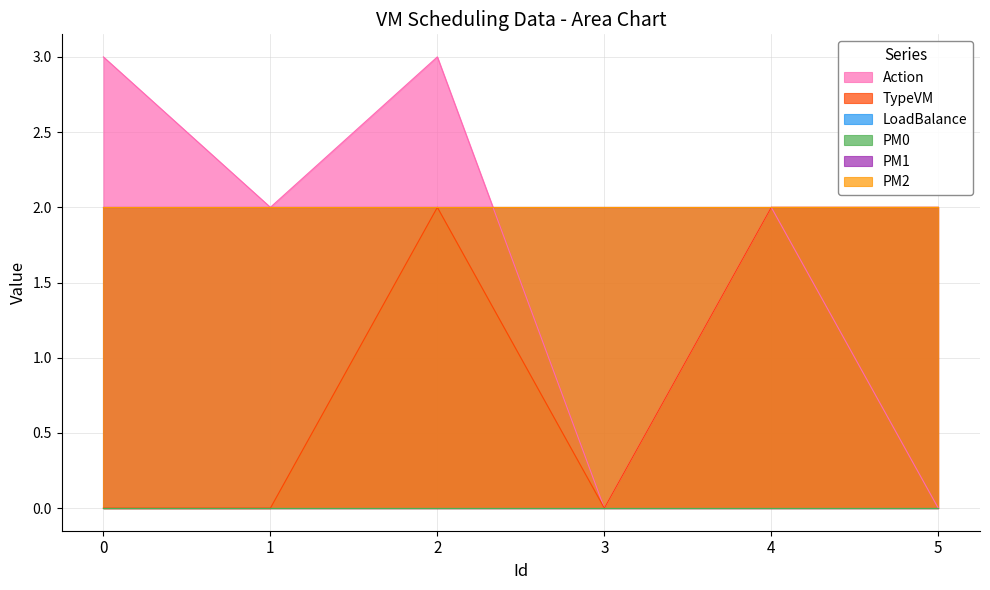

True or false: Action has a value of 1 at 1.

False